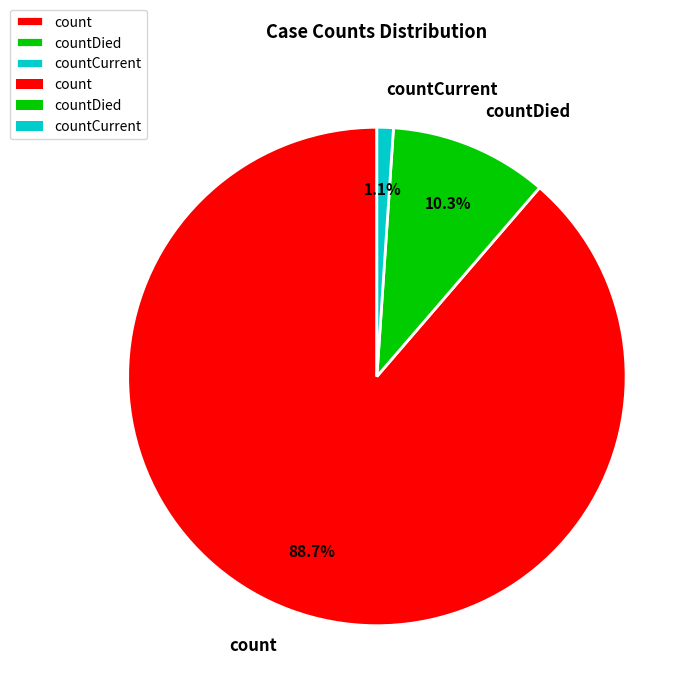

How many slices are in this pie chart?

3